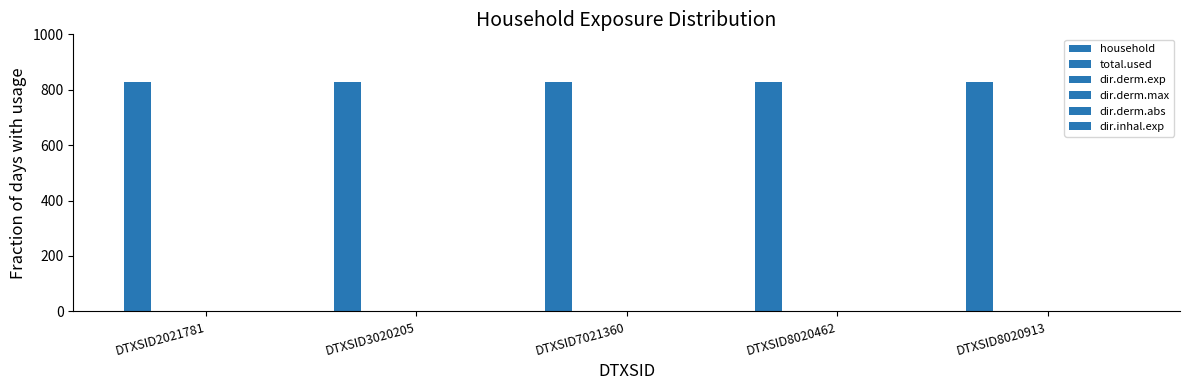

Where is dir.derm.exp nearest to the value 0?

DTXSID2021781